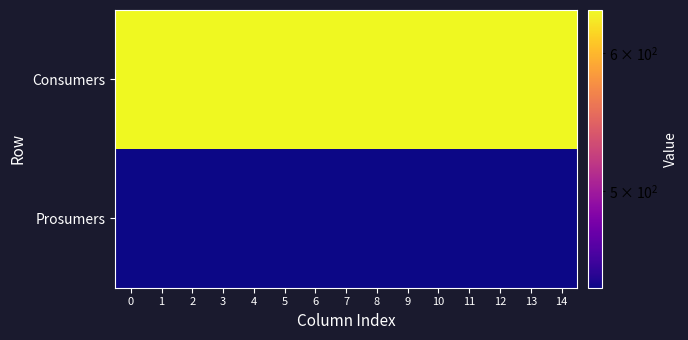

At 7, list the series in order from largest to smallest.

Consumers, Prosumers